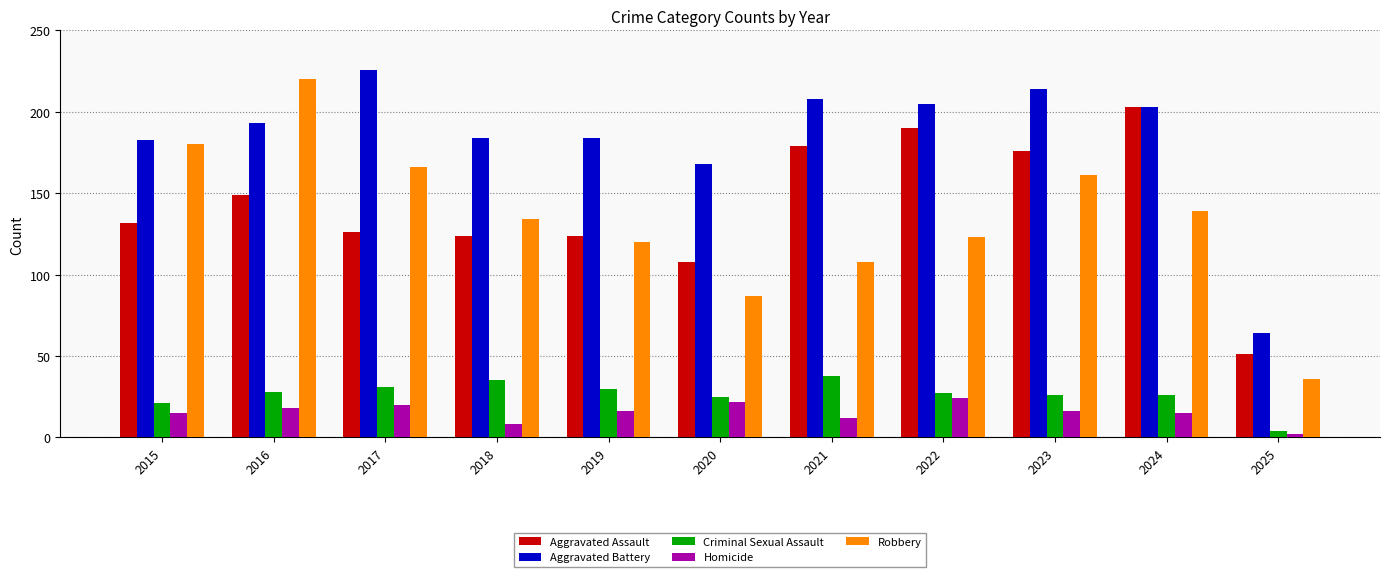

The Robbery series shows 139 at 2024. True or false?

True